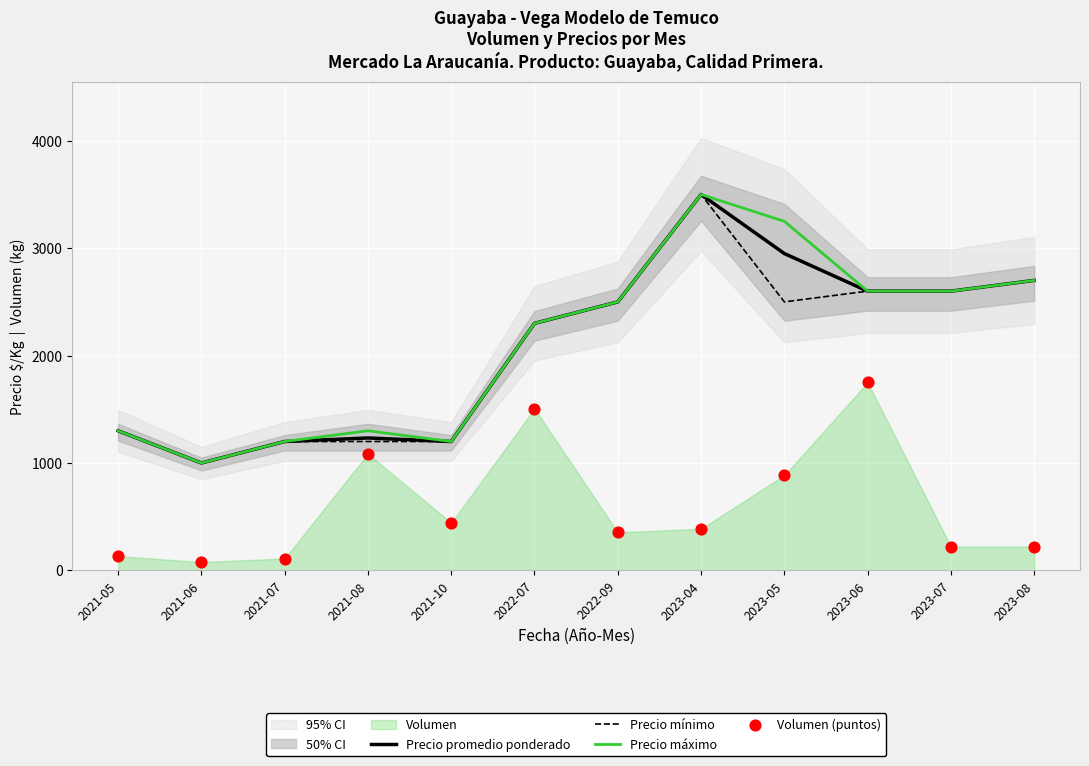

Which series has the largest total across all categories?

Precio máximo